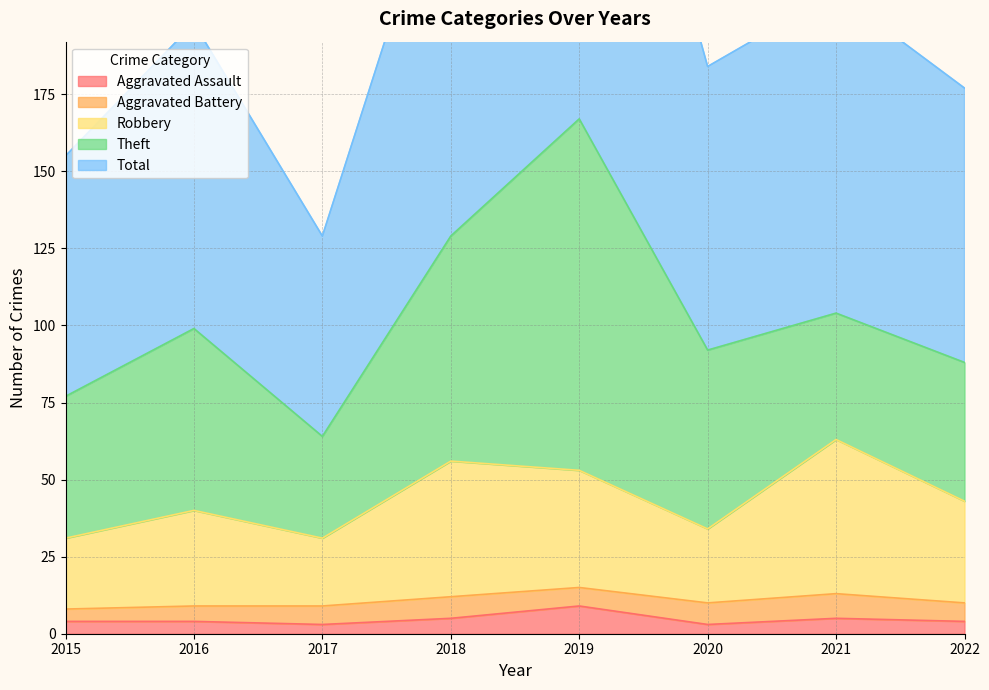

At which label does Aggravated Assault first exceed 4?

2018